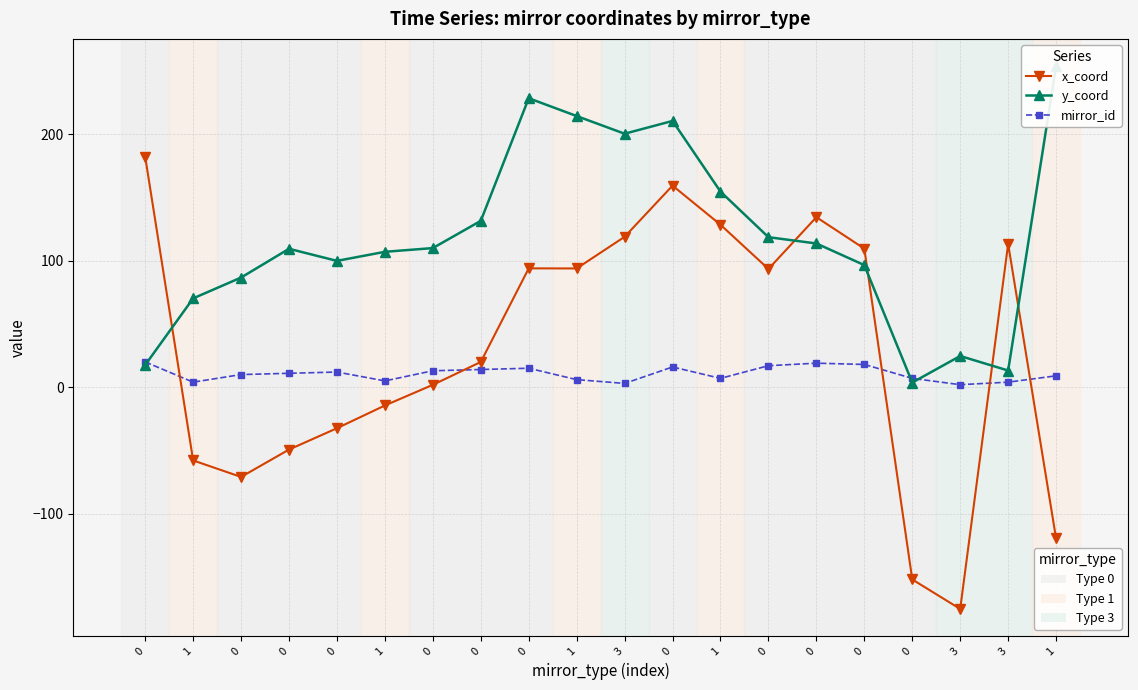

How many lines are shown in the chart?

3